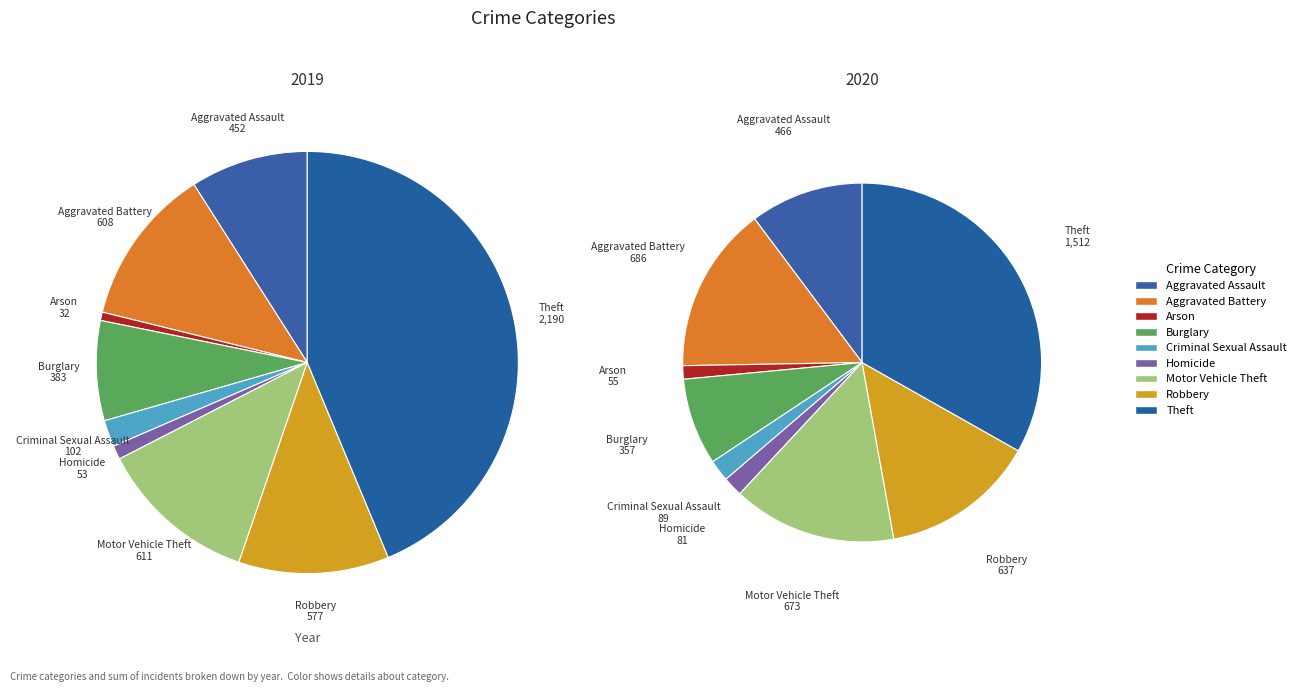

To the nearest percent, what percentage of the pie is Aggravated Assault?

9%